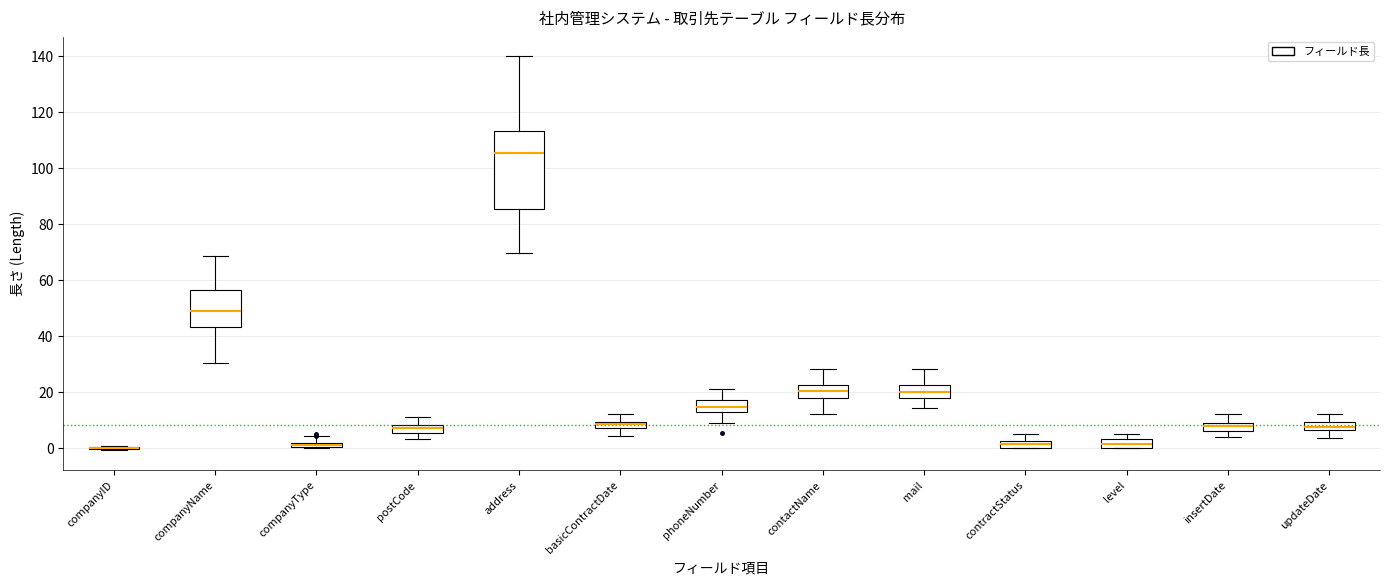

Where is the upper edge of the box for basicContractDate on the y-axis? The values are not printed on the chart, so give them approximately, as read against the axis.

10